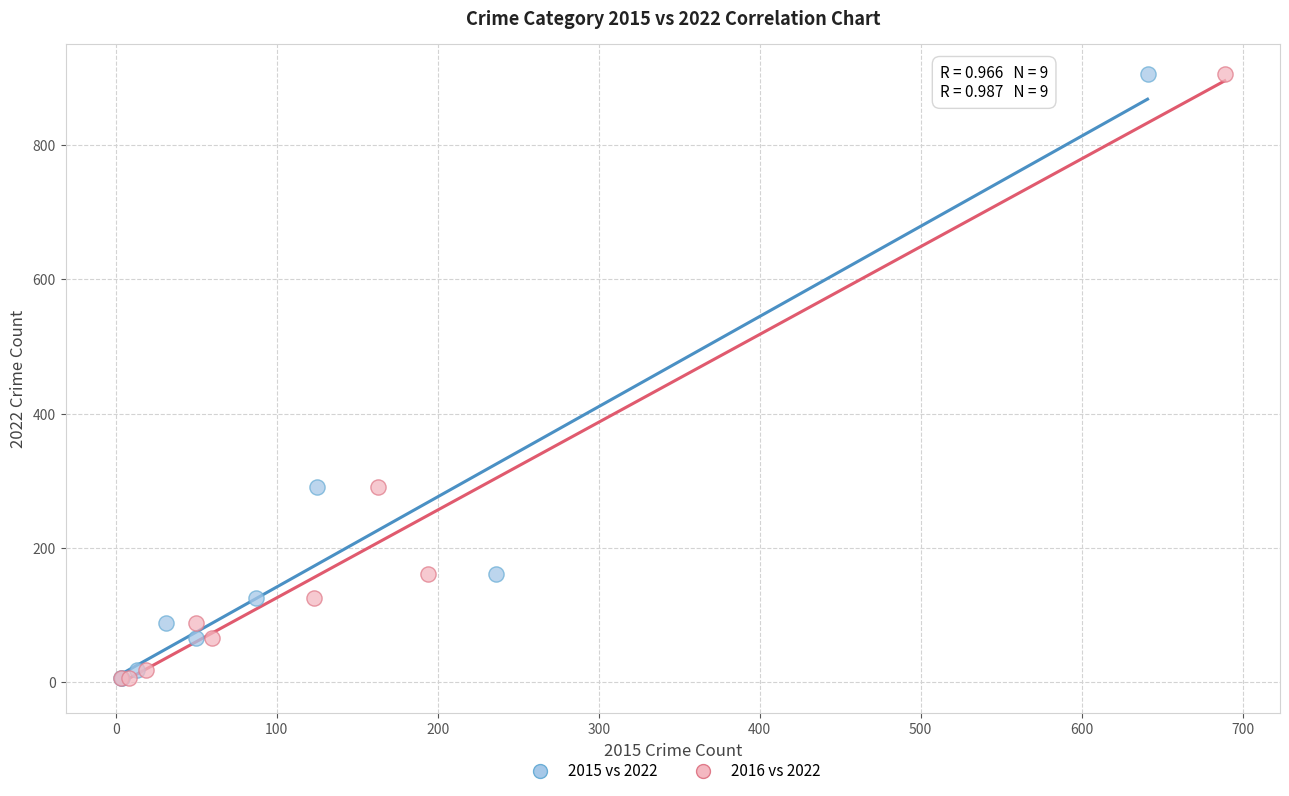

What are all the series names shown in the legend?

2015 vs 2022, 2016 vs 2022